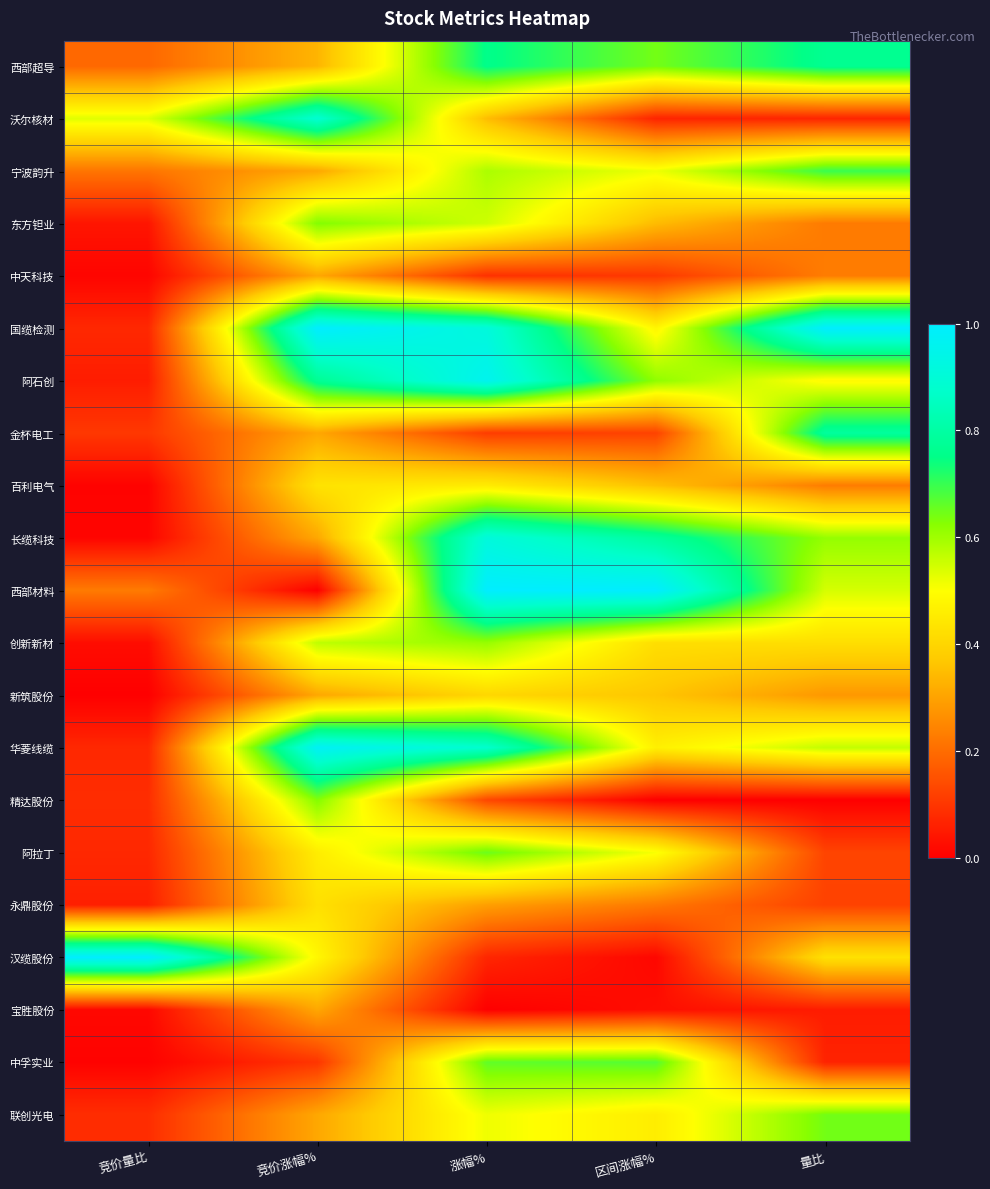

At which category is the sum across all series the highest?

涨幅%